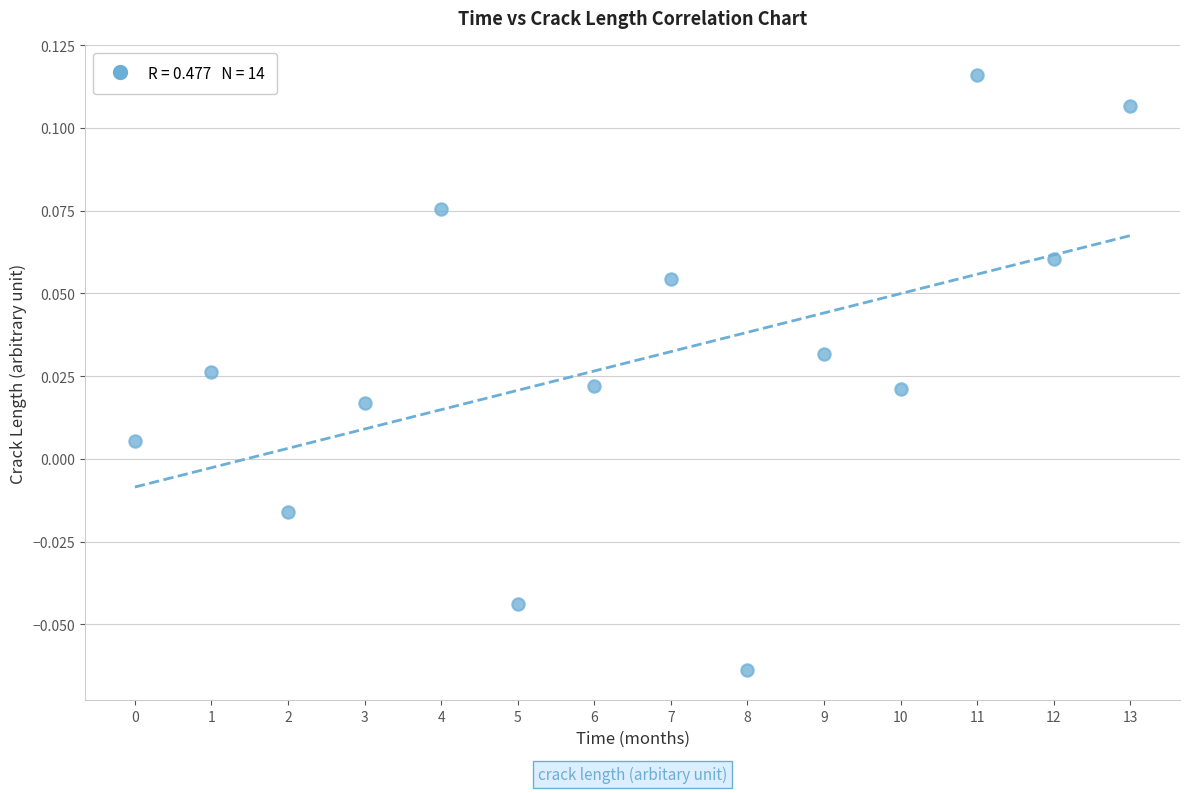

How many points are shown in the scatter plot?

14